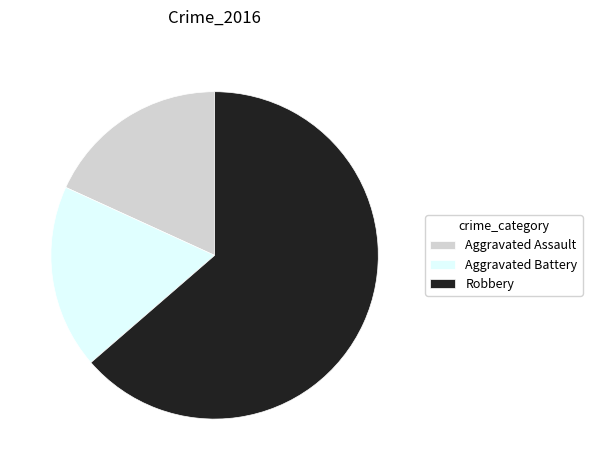

How many segments does this pie chart have?

3